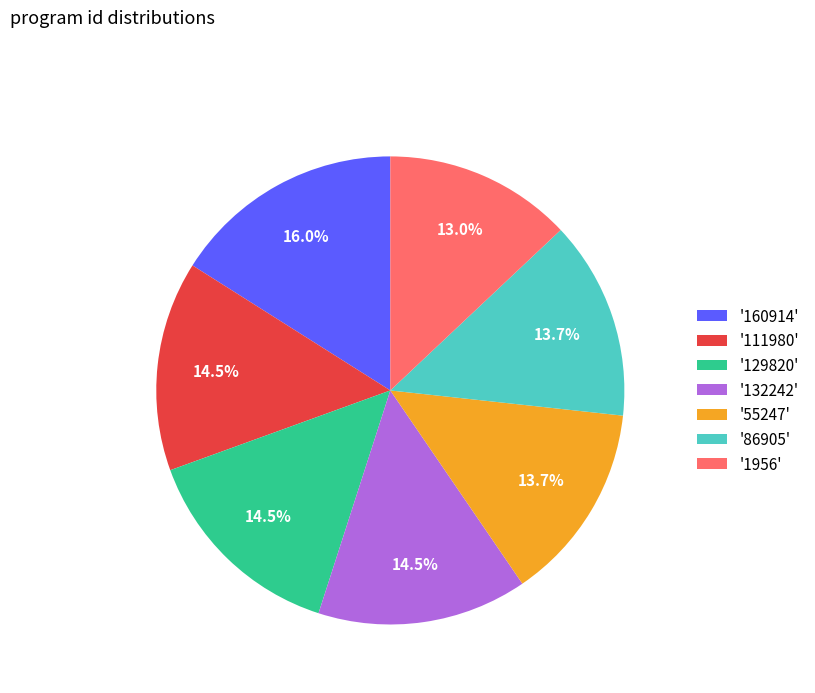

Count the number of slices in the pie.

7